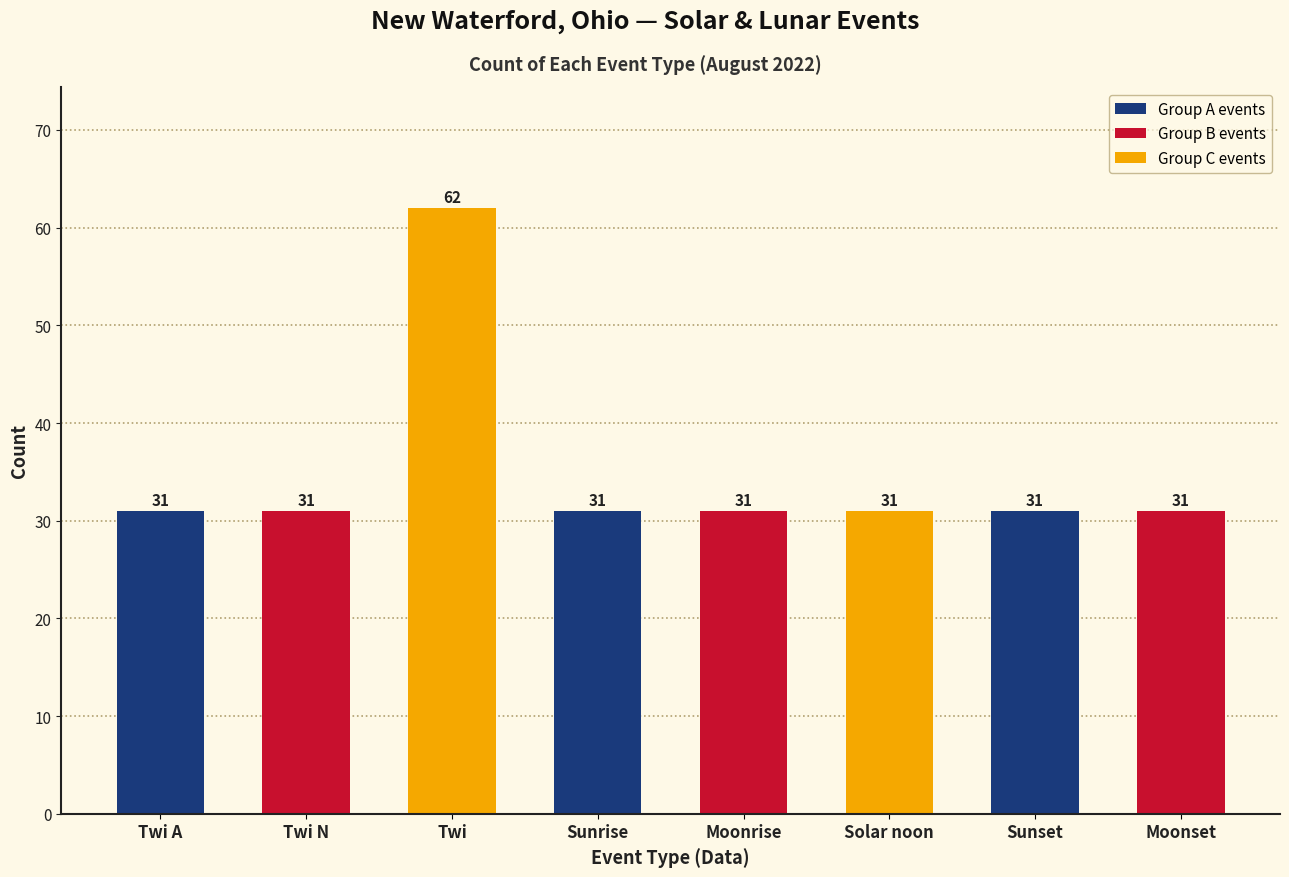

True or false: the data shows 41 at Moonset.

False